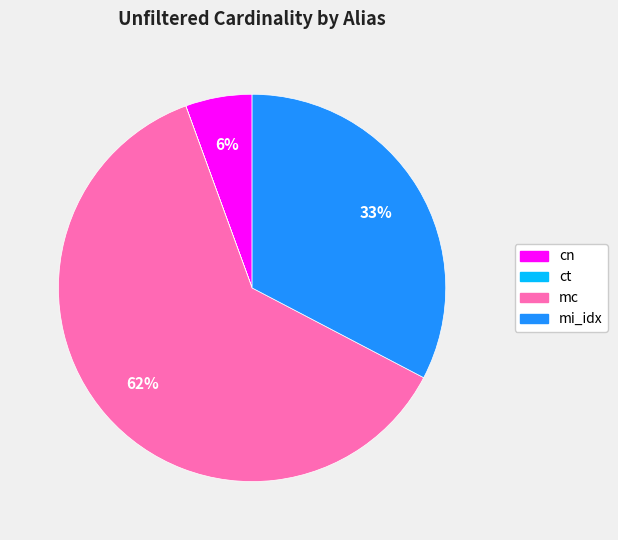

Is the sum of cn and mi_idx greater than half?

No